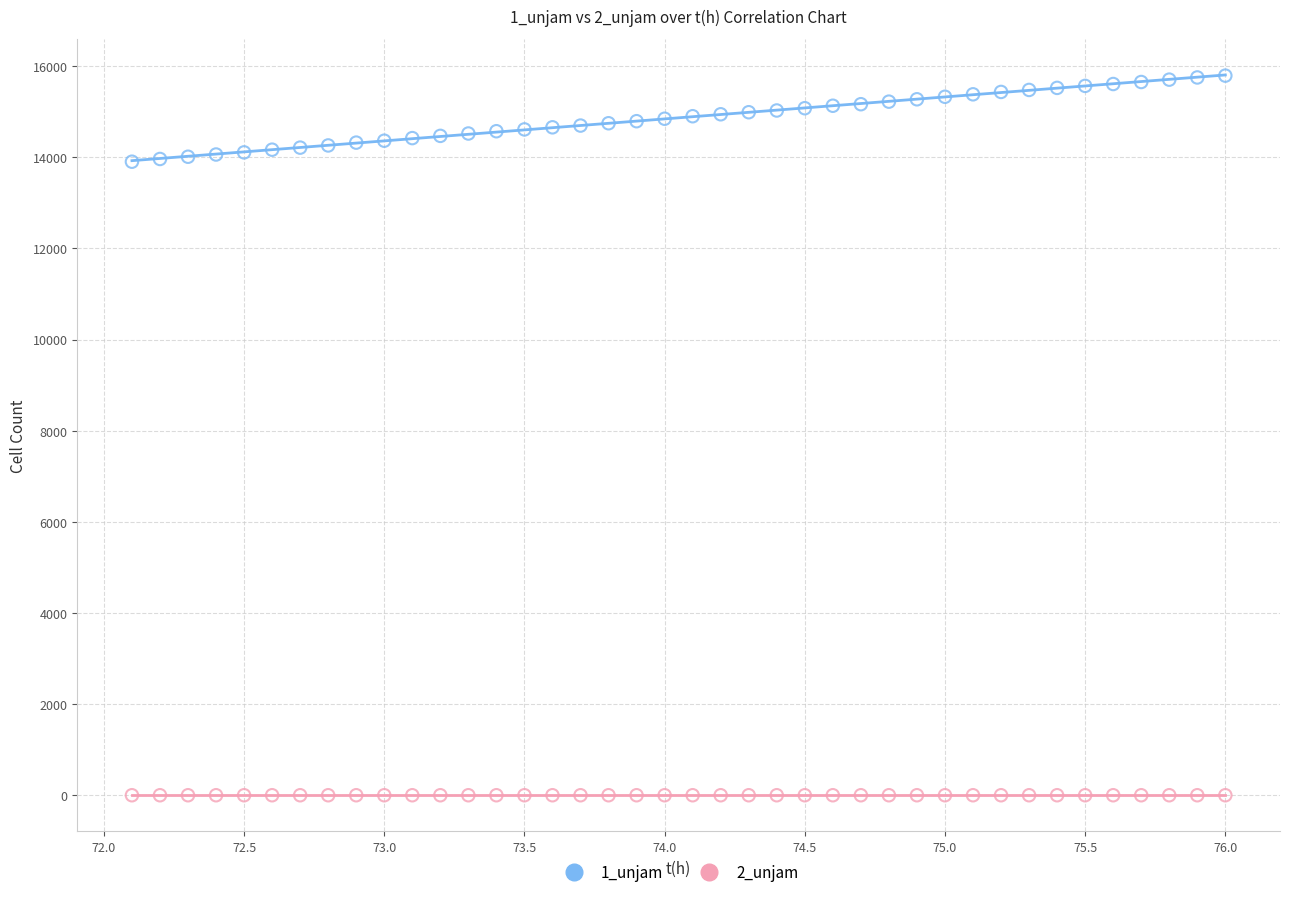

Which series contains the highest Y value?

1_unjam